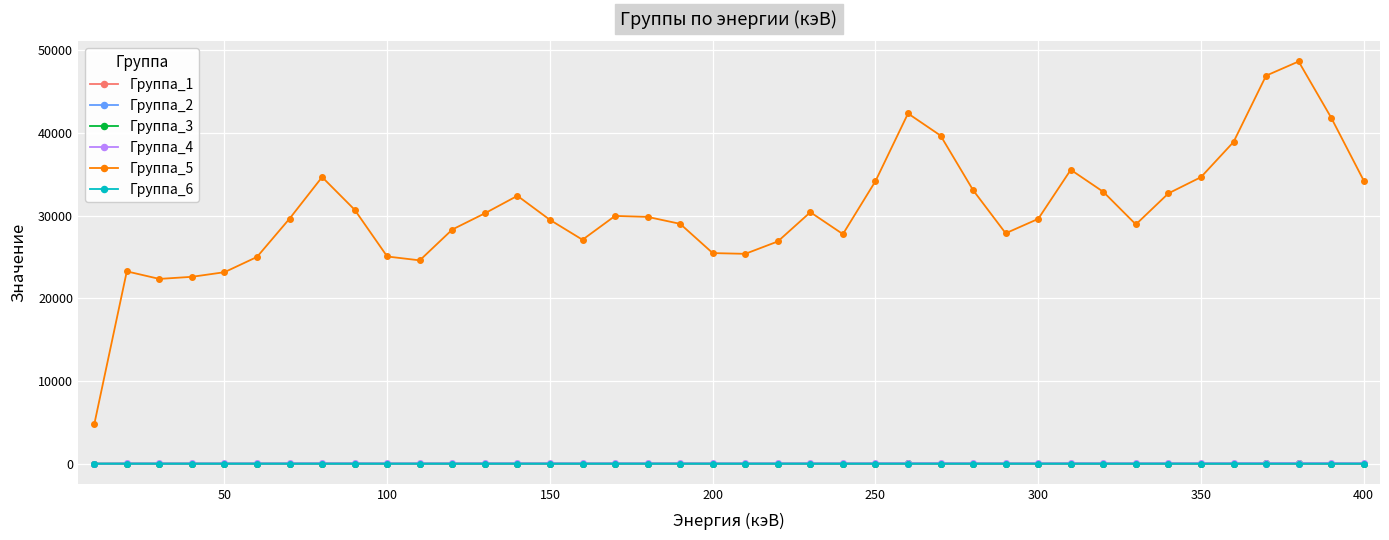

What is the value of the Группа_5 point at the 37th from the left?

46946.1